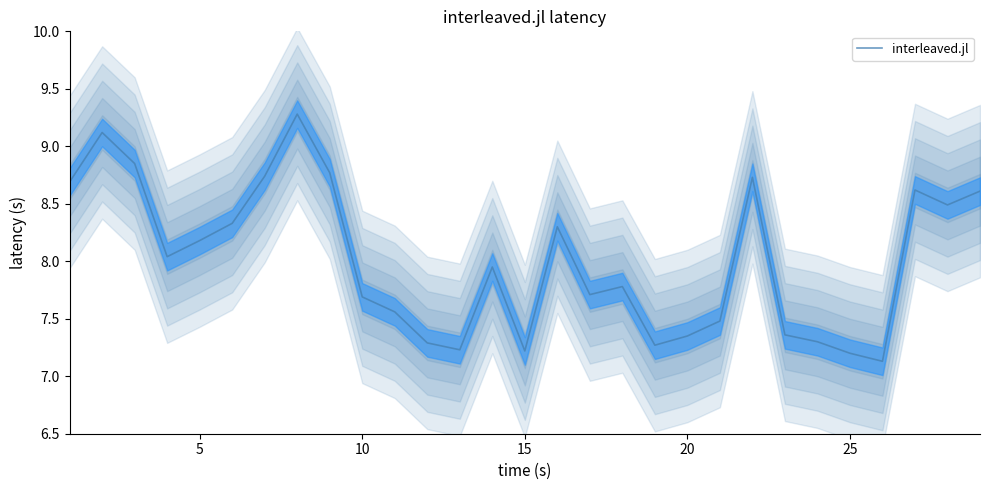

What is the maximum value for interleaved.jl?

9.3